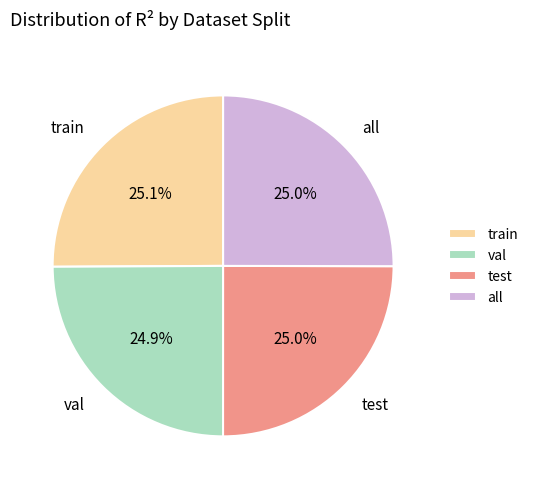

To the nearest percent, what percentage of the pie is test?

25%